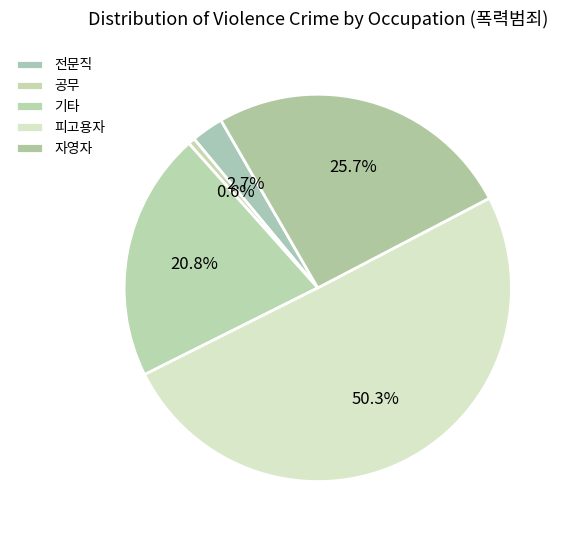

Which slice represents more than half of the pie?

피고용자